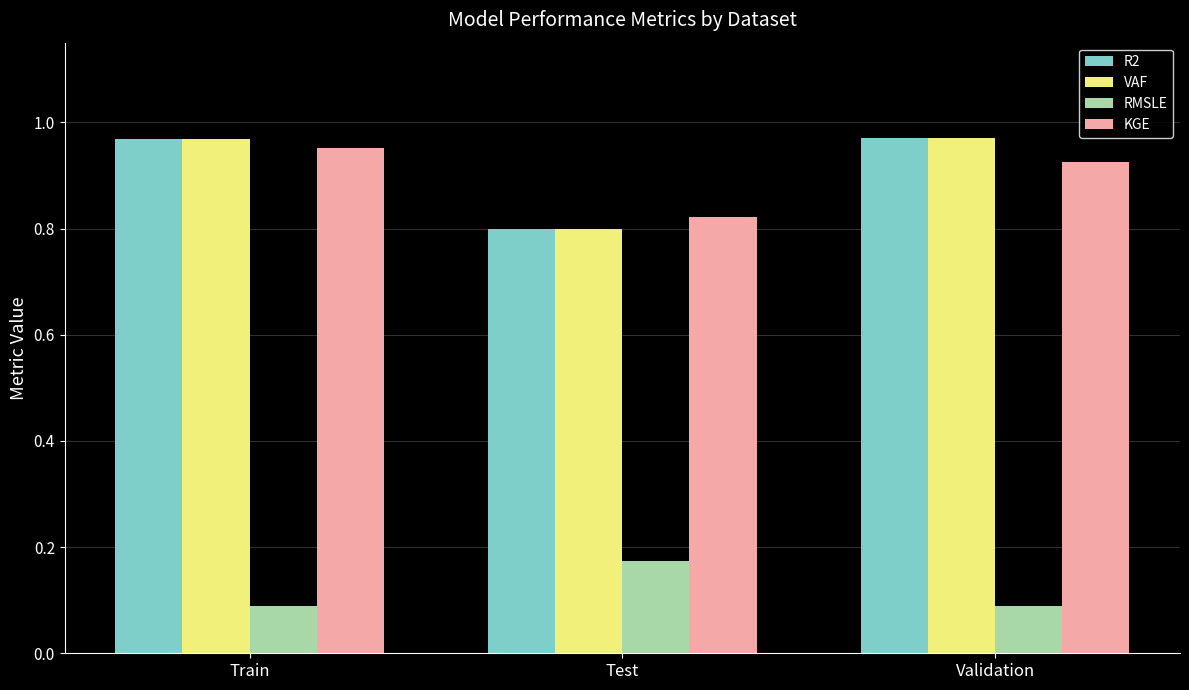

What is the total value across all series at Validation?

3.0